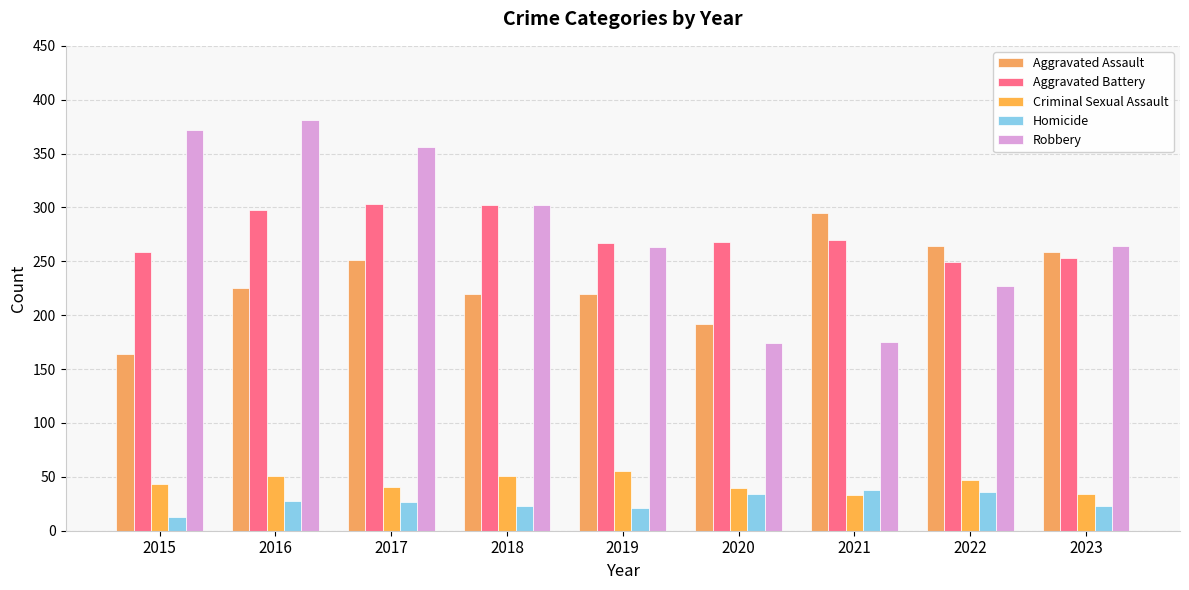

How many groups of bars are there?

9